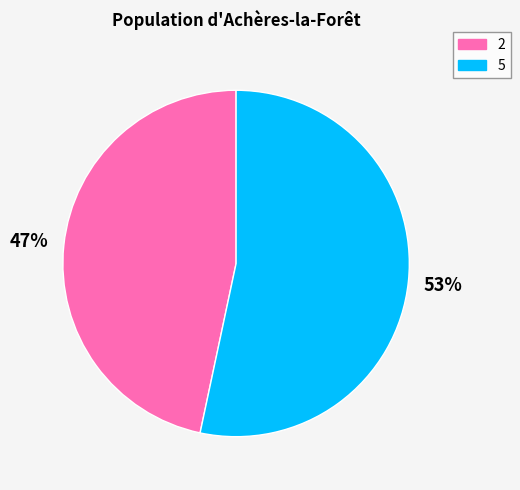

To the nearest percent, what percentage of the pie is 2?

47%